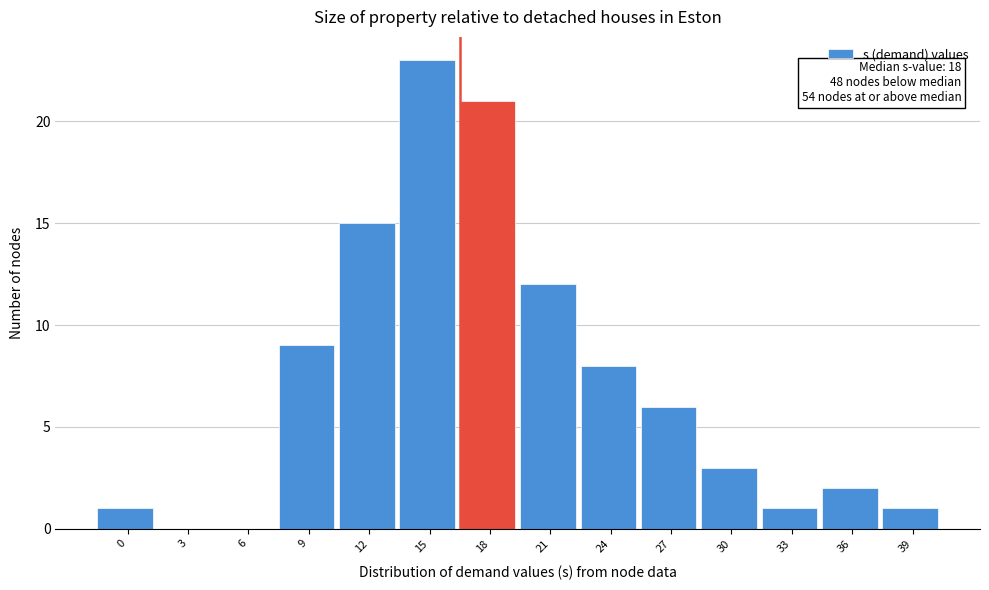

Reading left to right, list all the values displayed in this chart.

0=1	3=0	6=0	9=9	12=15	15=23	18=21	21=12	24=8	27=6	30=3	33=1	36=2	39=1